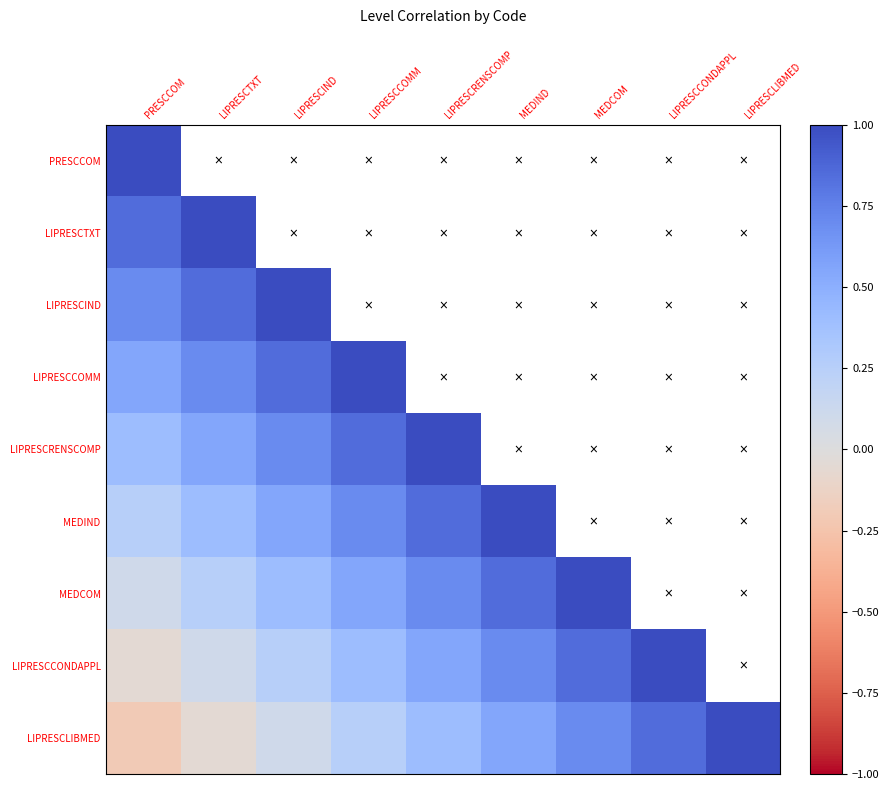

How many values in the LIPRESCLIBMED series are below 0?

2